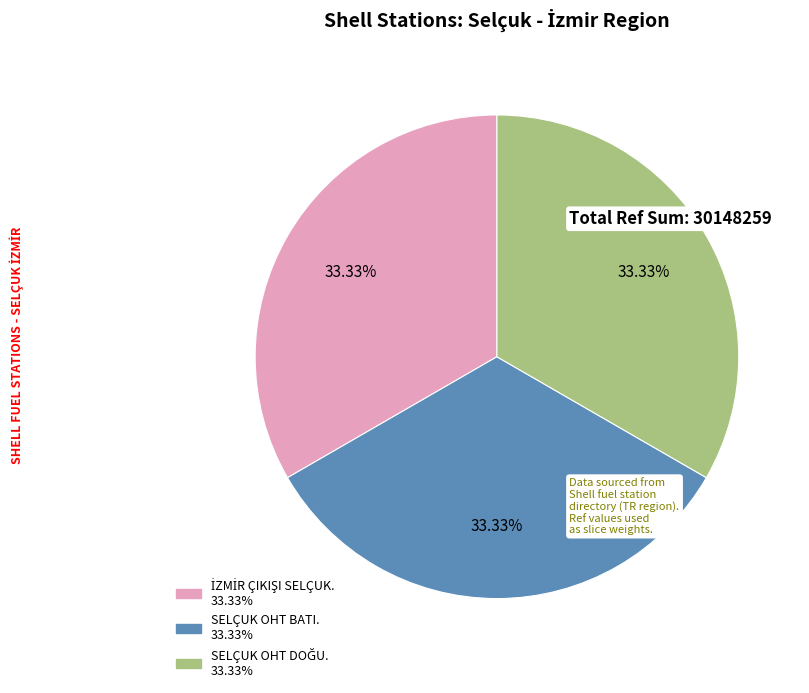

Does any single category account for the majority?

No